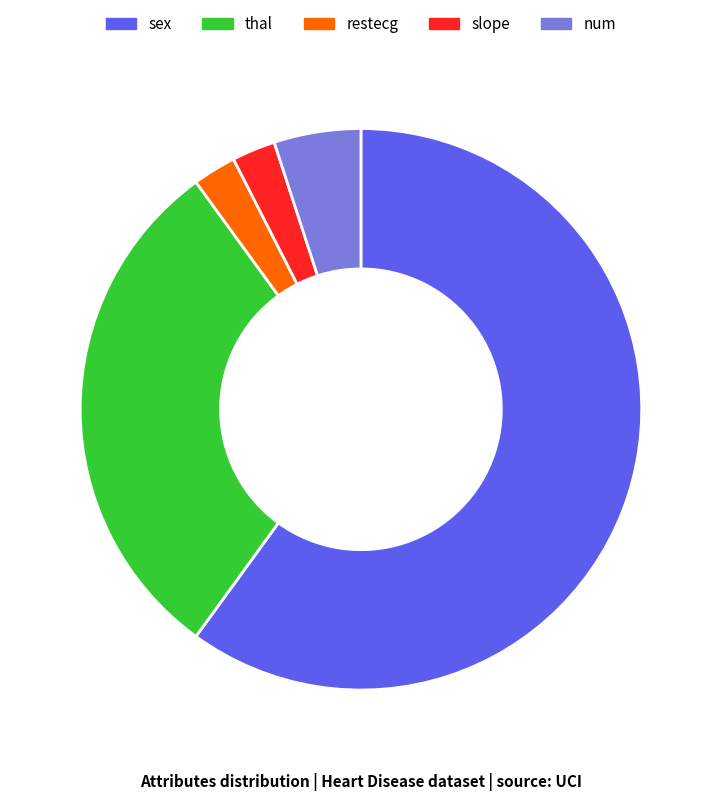

Is it true that thal is 40% of the pie?

False